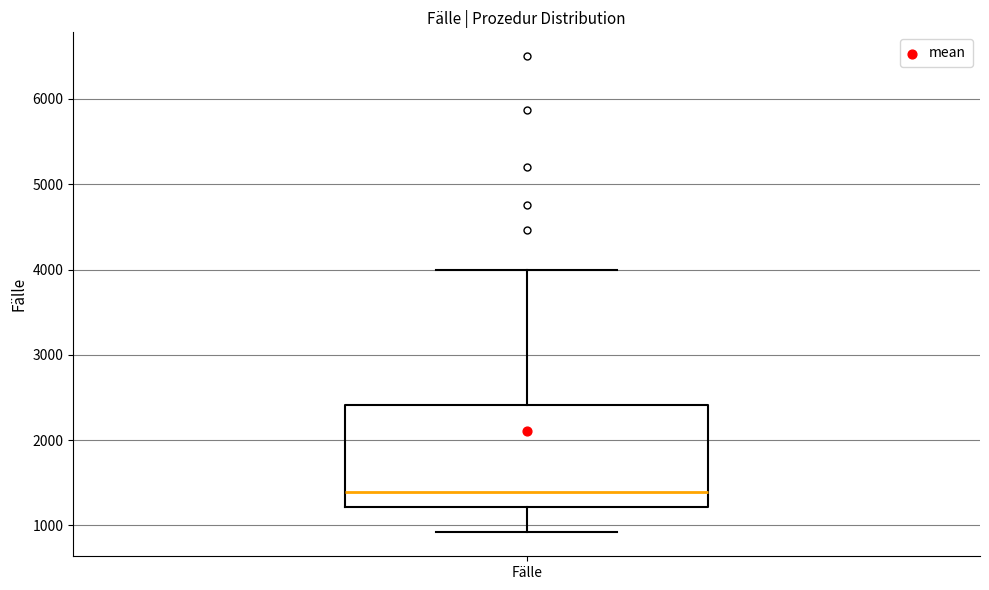

Where does the median line of the box for Fälle sit on the y-axis? The values are not printed on the chart, so give them approximately, as read against the axis.

1400